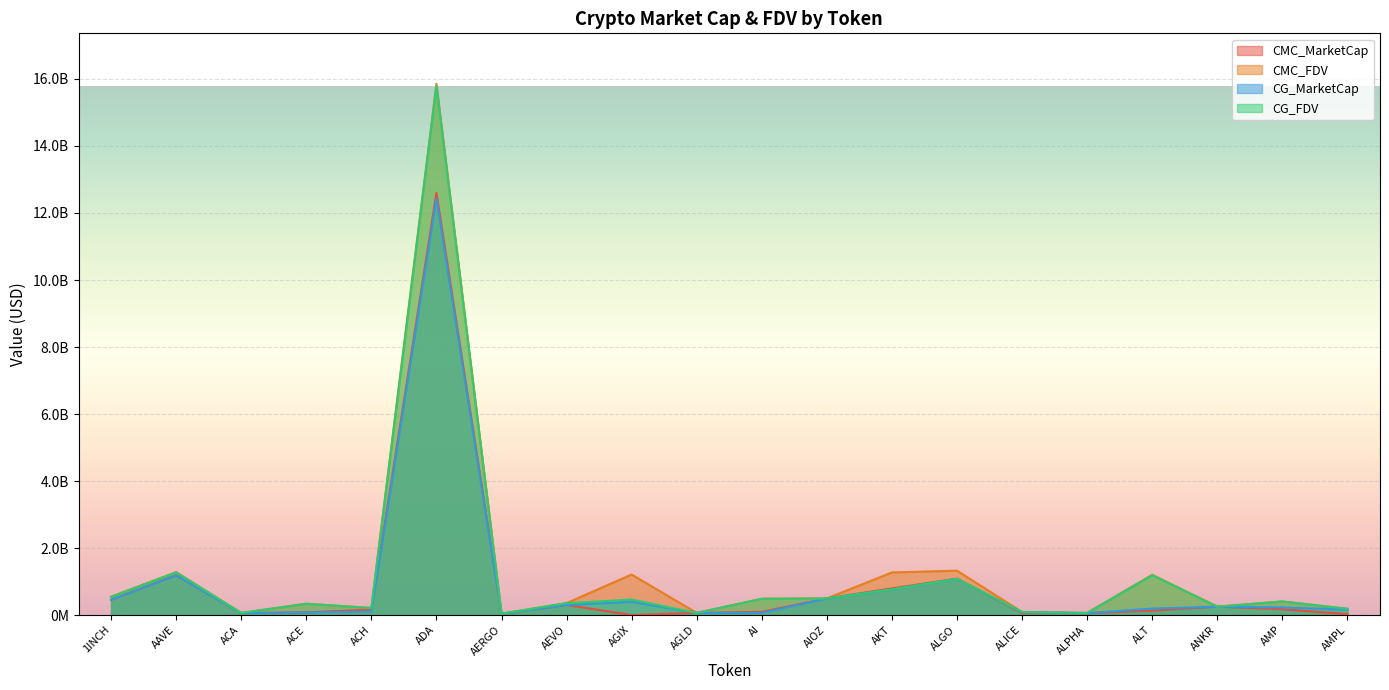

Is it true that CMC_MarketCap equals 132181878.9 at ALT?

True